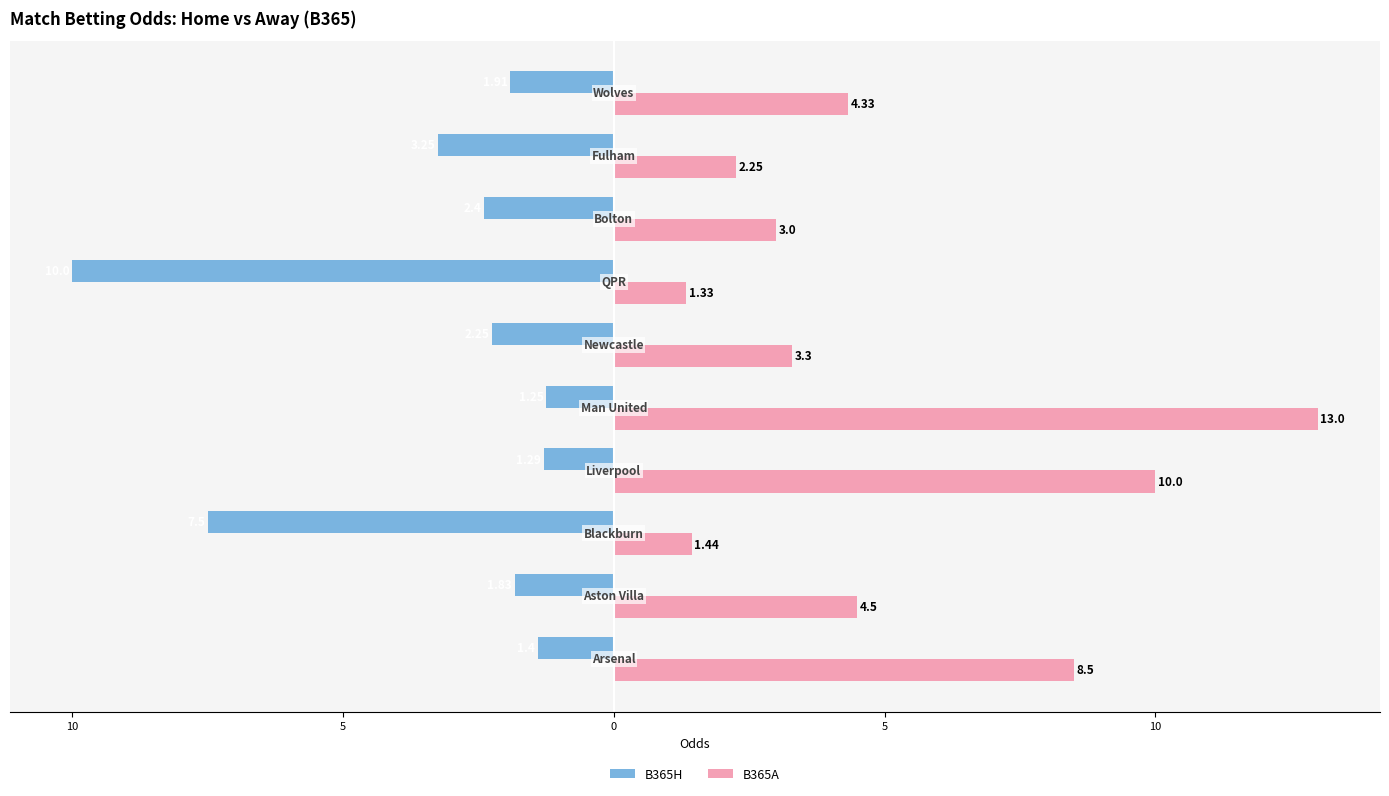

Rank the series by their average value, from lowest to highest.

B365H, B365A